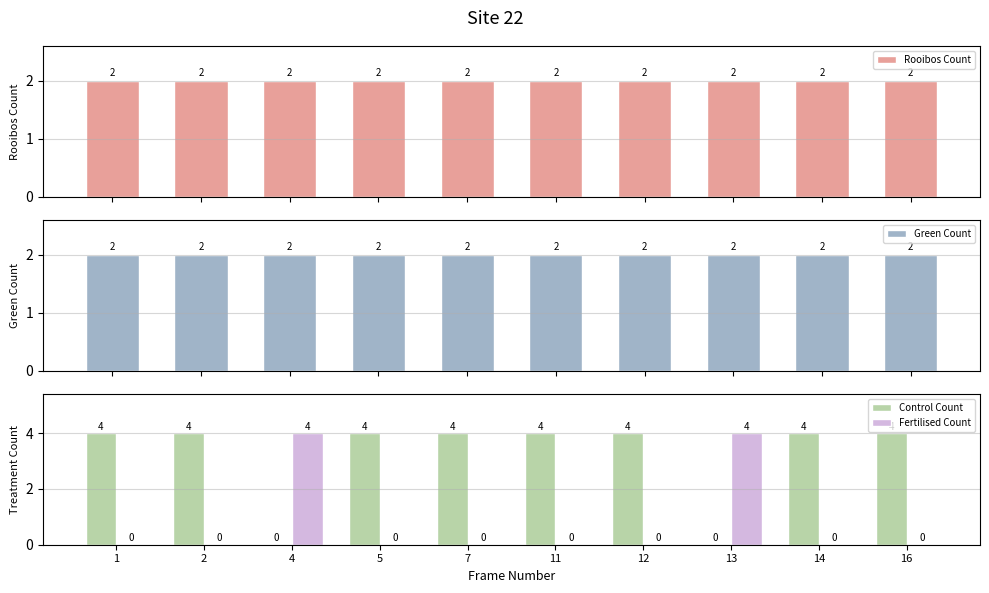

What are all the series names shown in the legend?

Rooibos Count, Green Count, Control Count, Fertilised Count